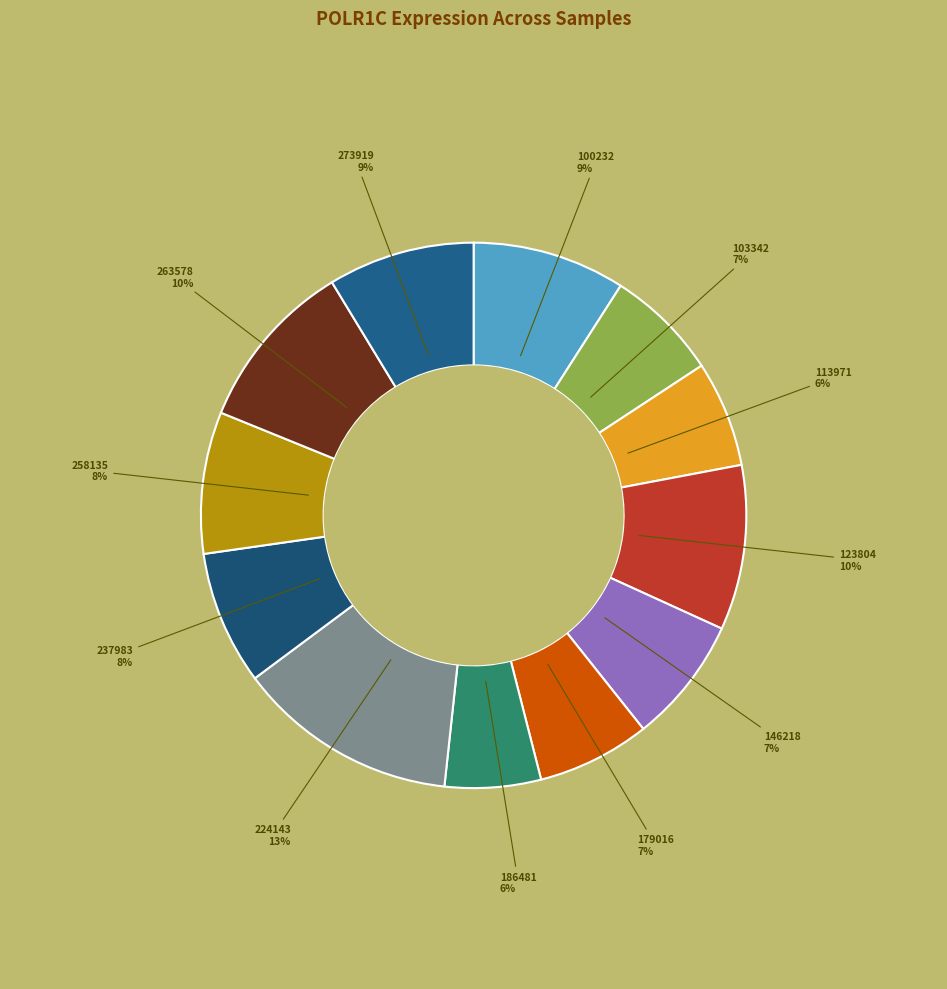

To the nearest percent, what is the difference between the largest and smallest slice percentages?

7%